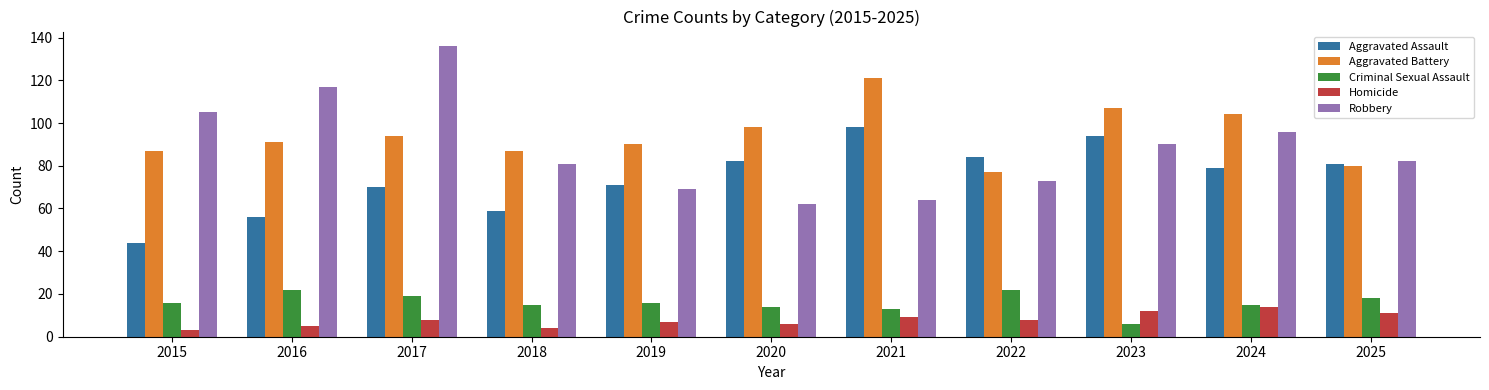

What is the difference between the highest and lowest values at 2022?

76